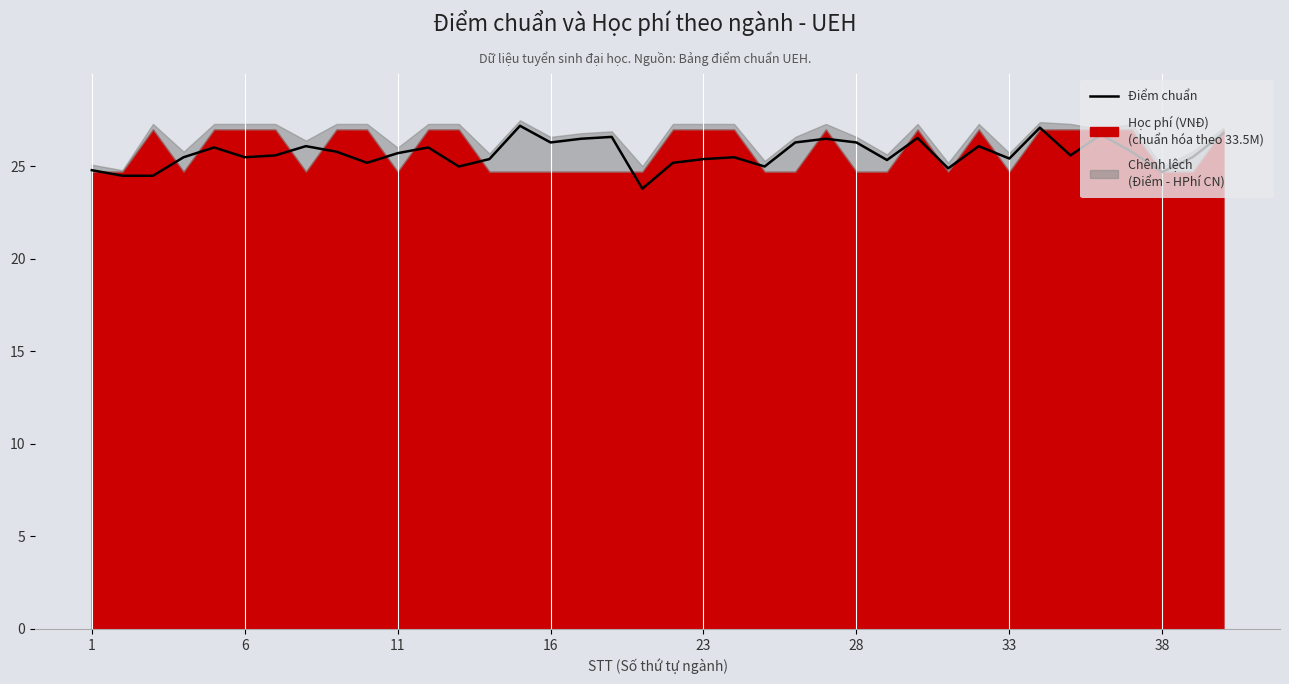

How many lines are shown in the chart?

1